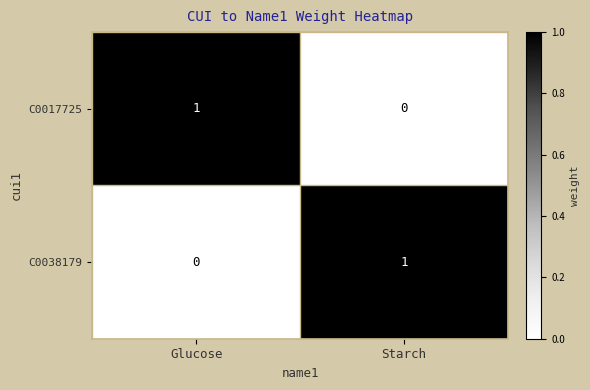

Reading left to right, list all the values displayed in this chart.

C0017725: 1	0
C0038179: 0	1